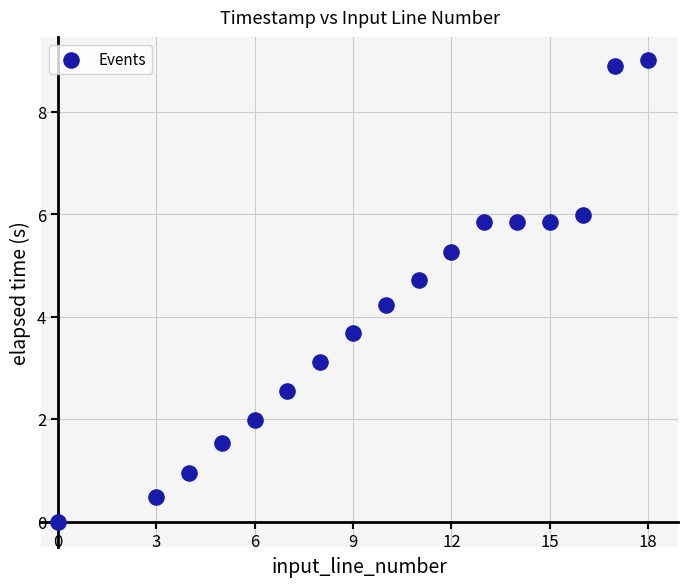

What is the range of X values (max minus min)?

18.0